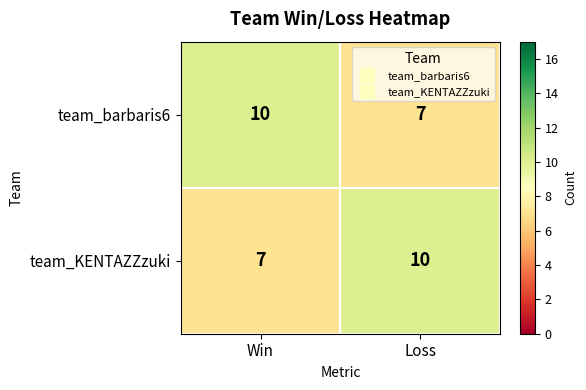

At which label is team_KENTAZZzuki closest to 8?

Win